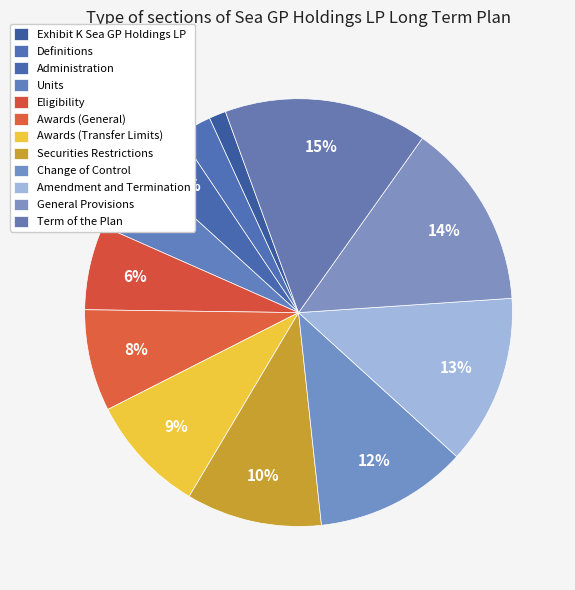

To the nearest percent, what is the combined percentage of Administration and General Provisions?

18%